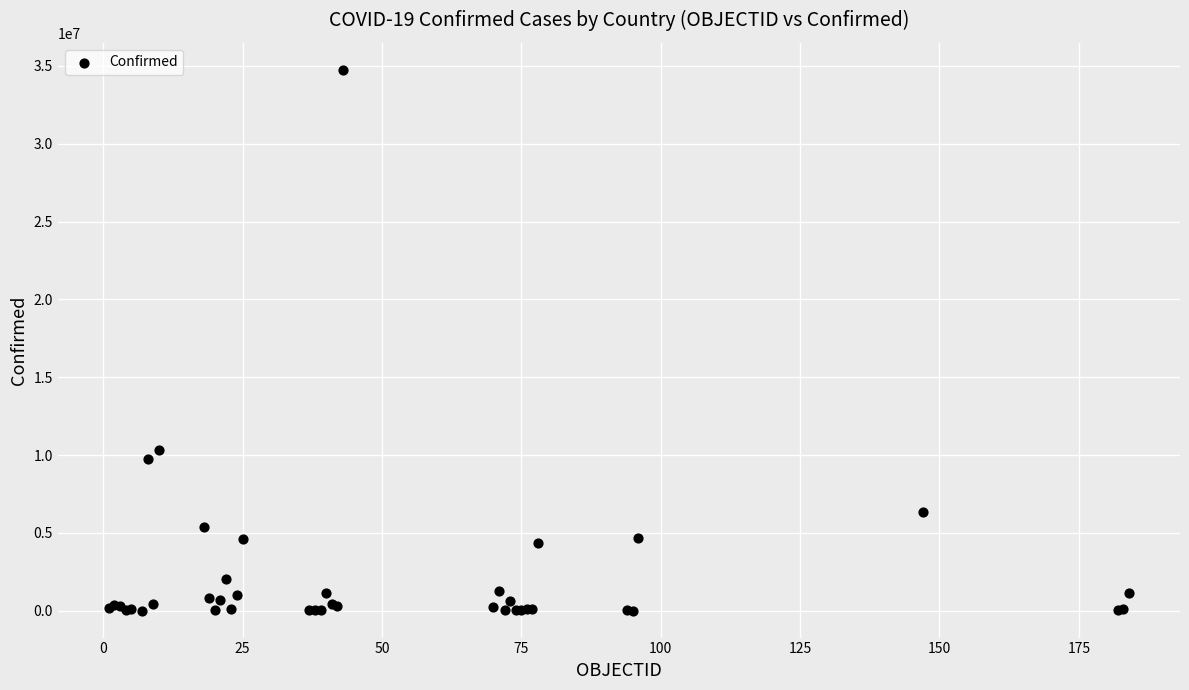

What Y value in the scatter plot is closest to 17377037?

10312818